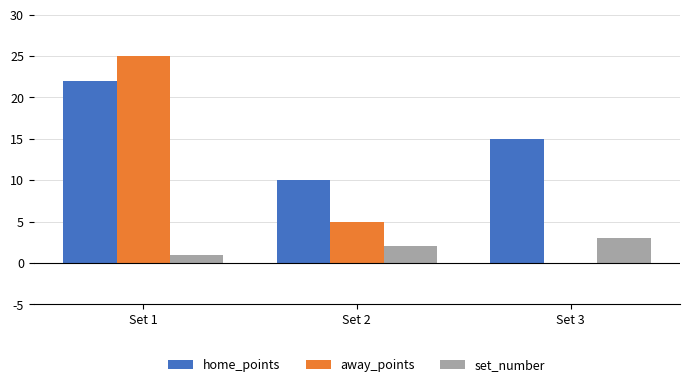

How many data points does each series have?

3